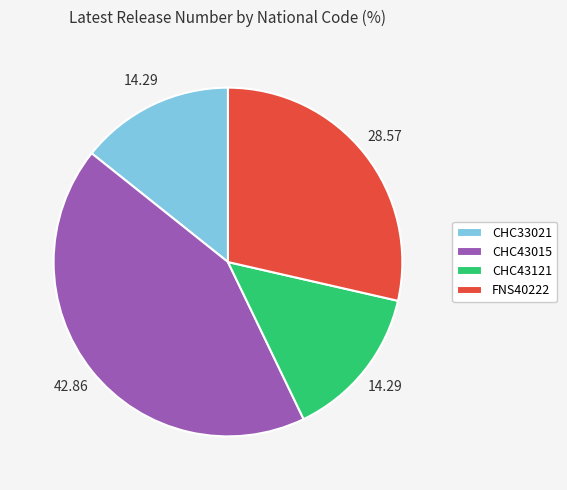

Is FNS40222 the majority of the pie?

No